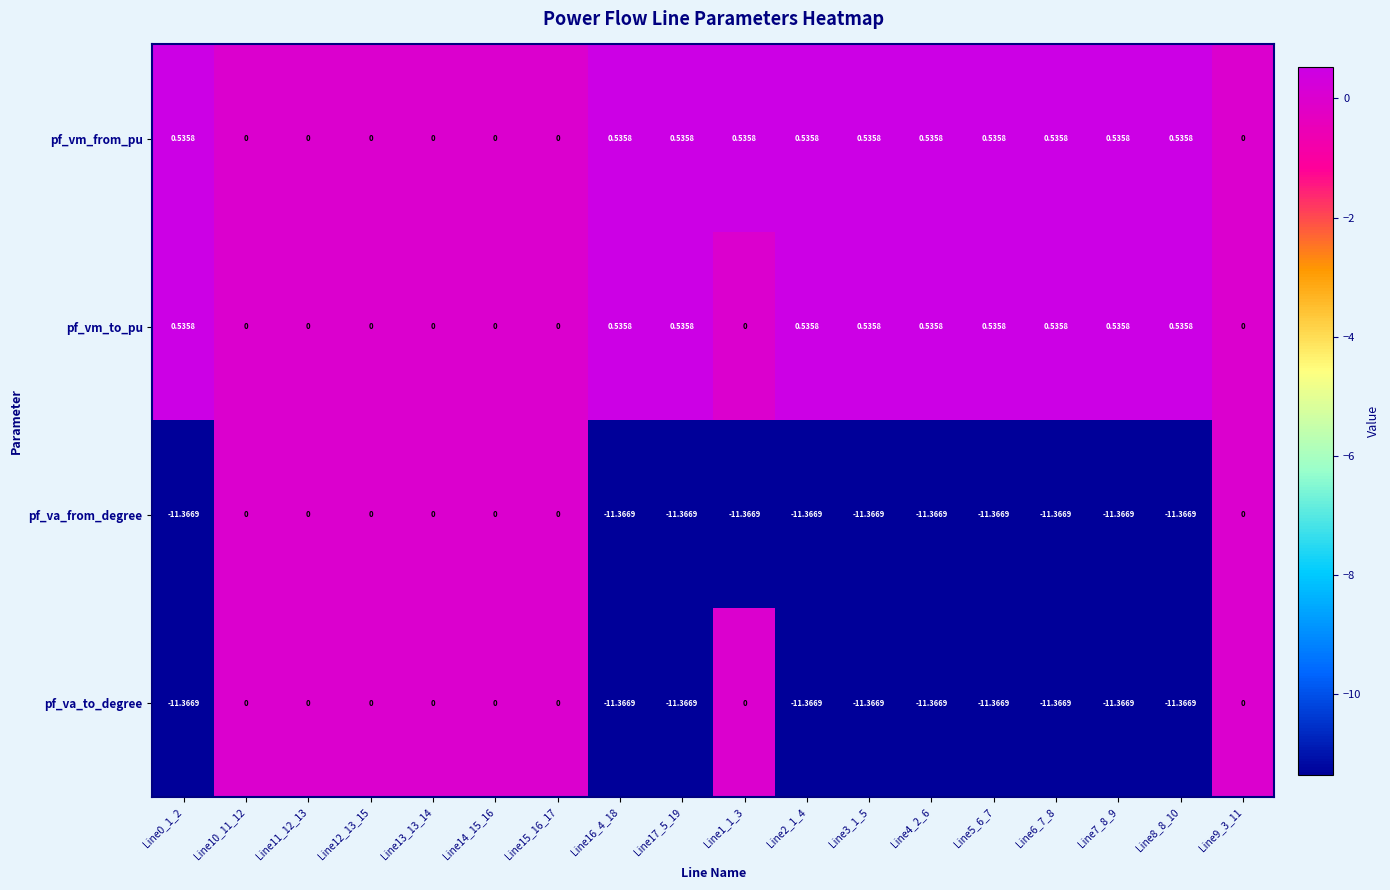

Which series has the largest total across all categories?

pf_vm_from_pu